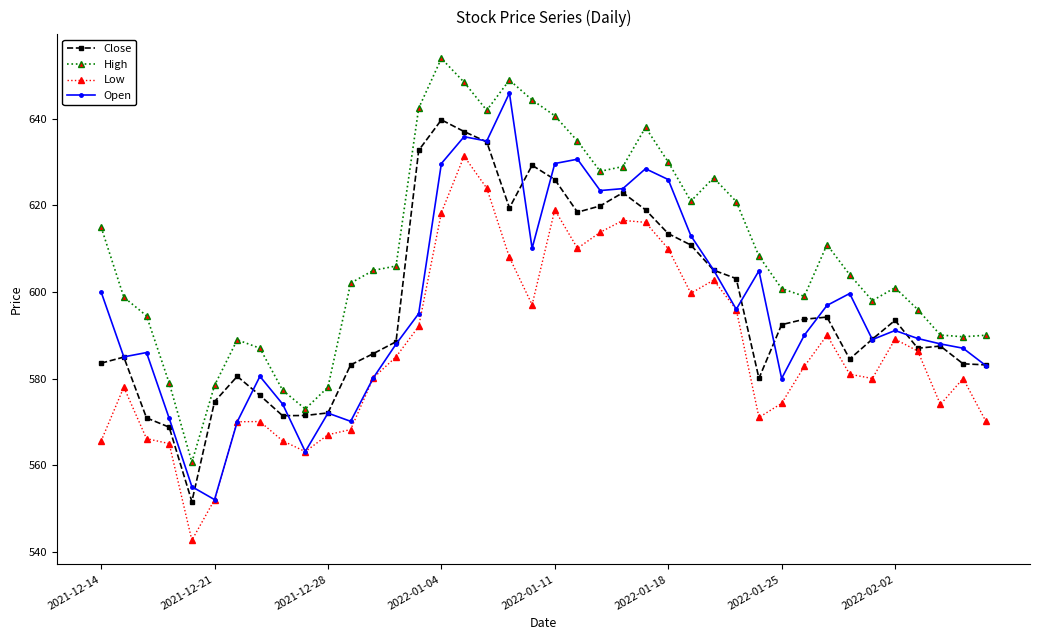

What is the value of the Low point at the 28th from the left?

602.8